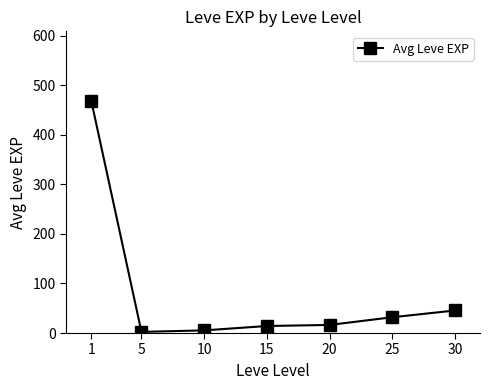

What is the value of the 2nd point from the left?

2.3